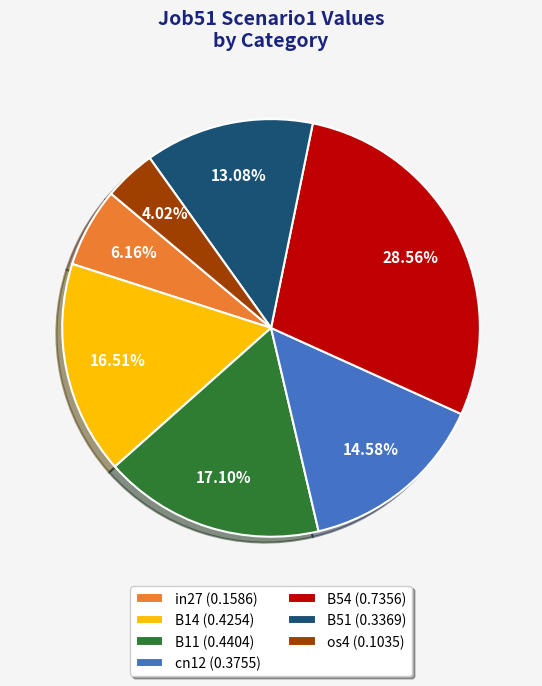

To the nearest percent, what is the difference between the largest and smallest slice percentages?

25%